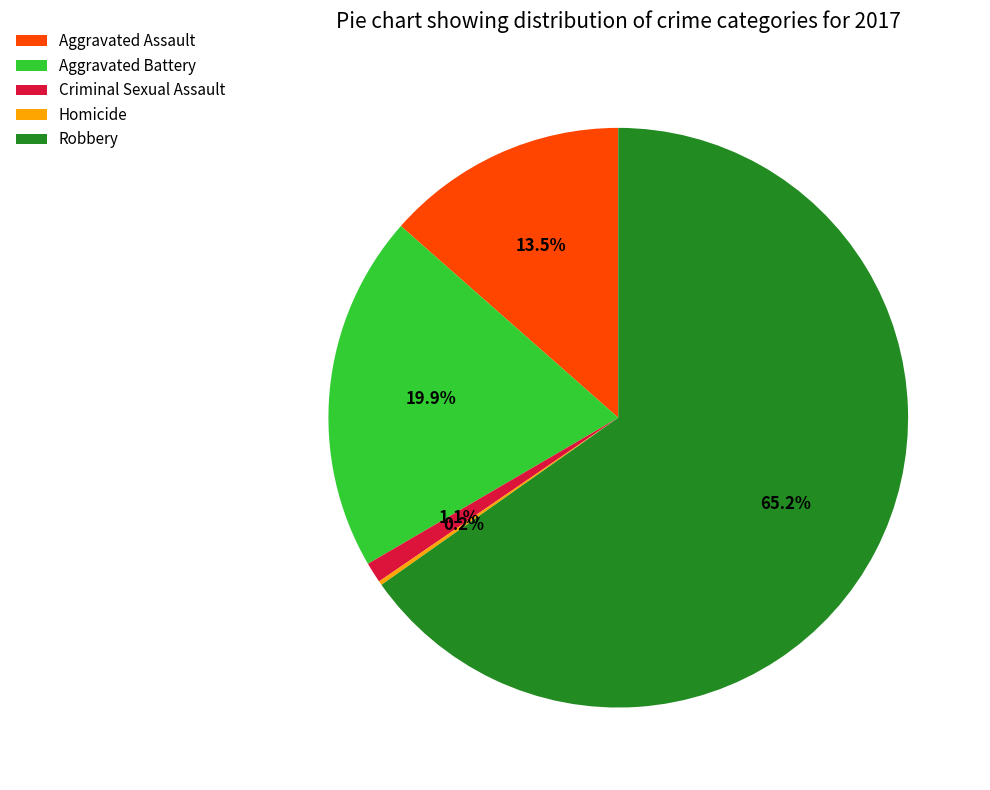

To the nearest percent, what is the combined percentage of Robbery and Aggravated Assault?

79%